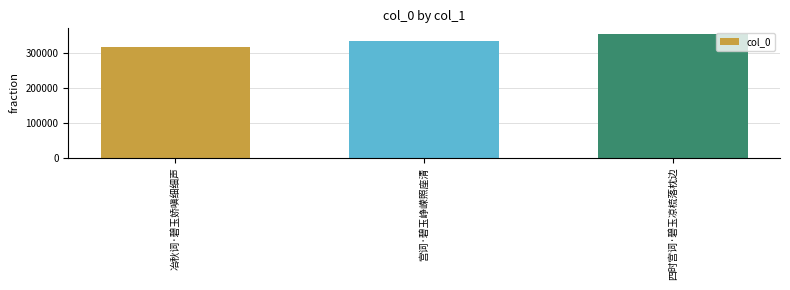

What is the value of the 1st bar from the left?

318022